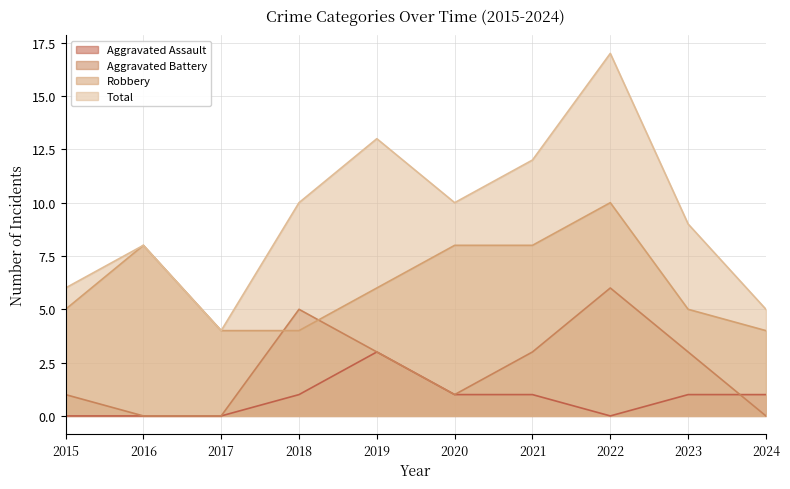

Is the value of Aggravated Assault at 2021 greater than the value of Aggravated Battery at 2024?

Yes